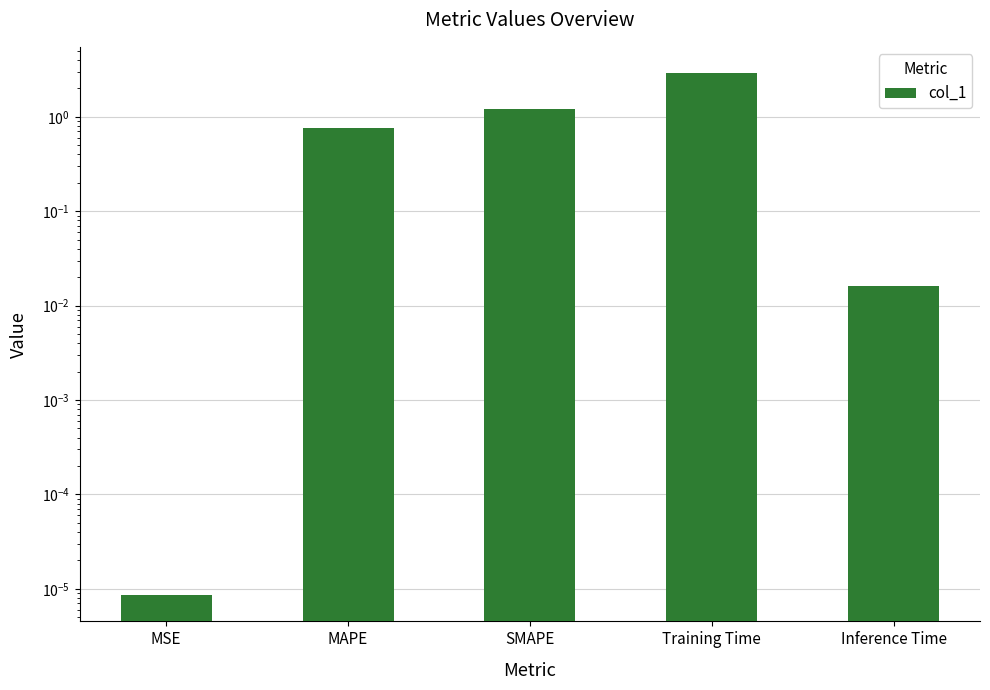

What is the label of the 3rd bar from the left?

SMAPE